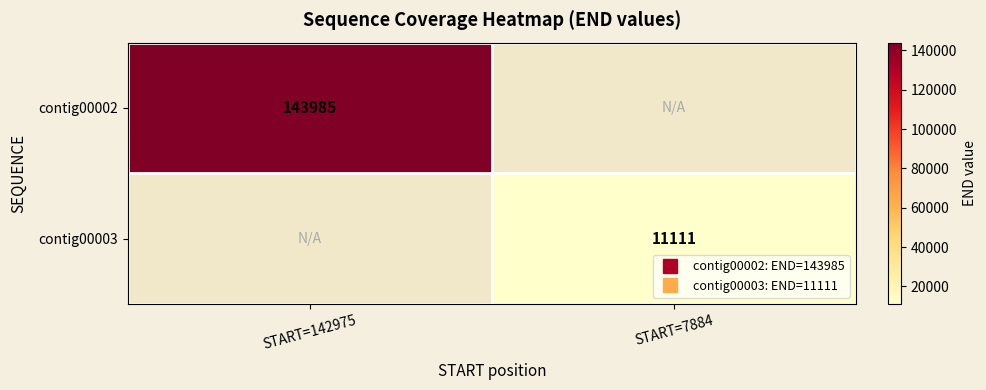

What is the approximate value of contig00002 at START=142975?

143985